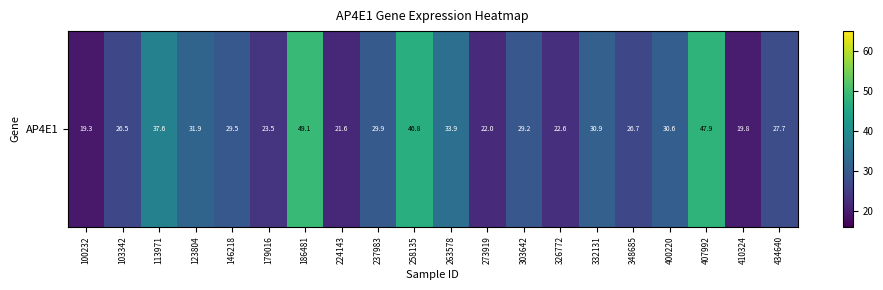

What is the average value?

30.4